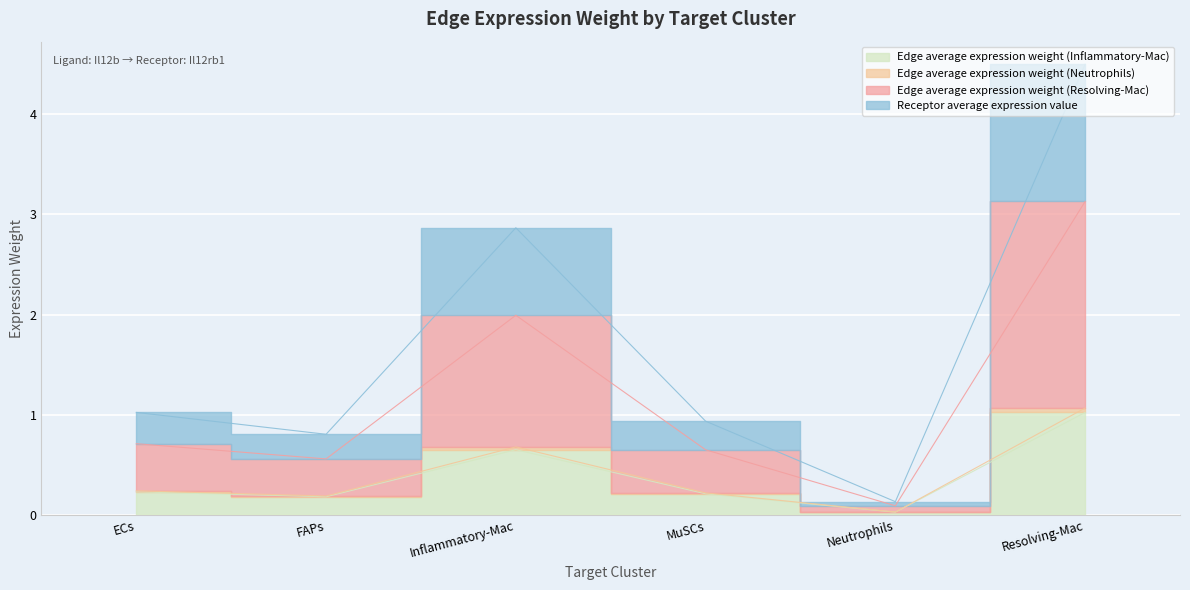

What is the difference between the Receptor average expression value values at Resolving-Mac and Neutrophils?

4.4